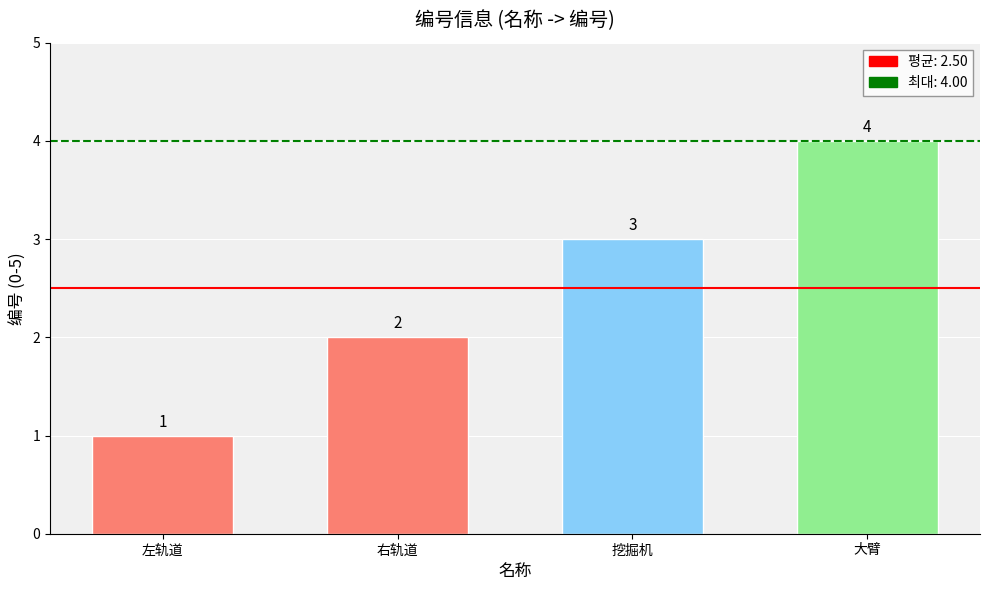

At which category does the chart reach its minimum across all series?

左轨道